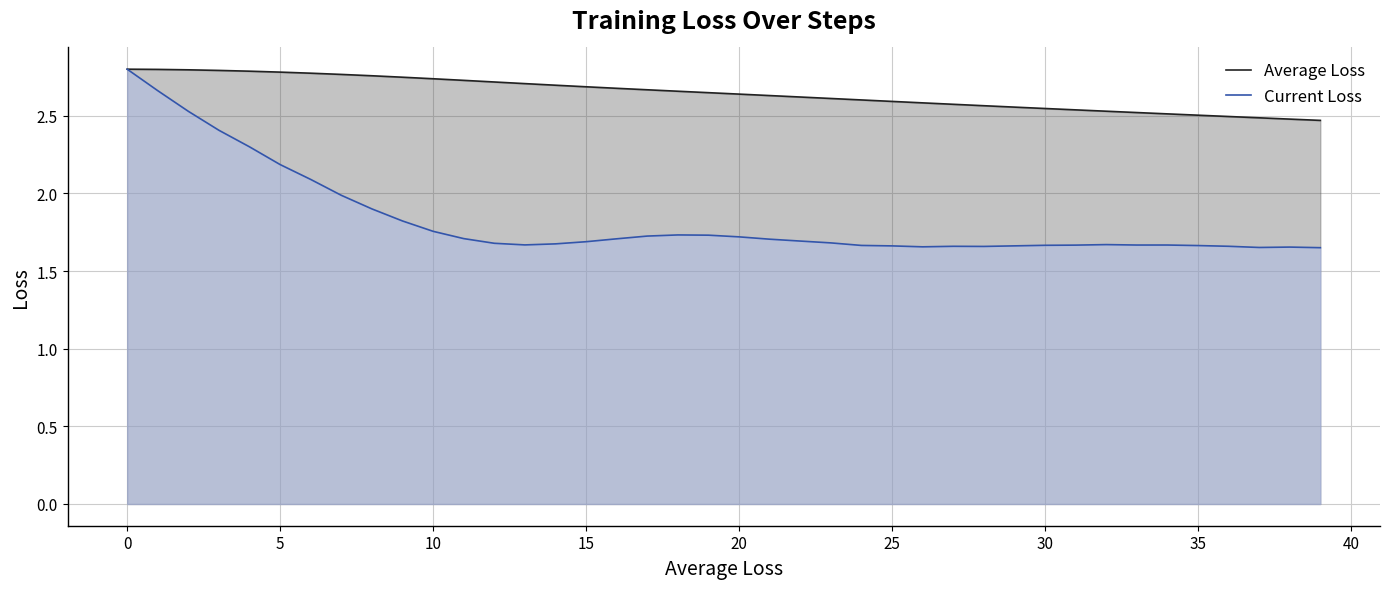

What is the sum of all Average Loss values?

105.8